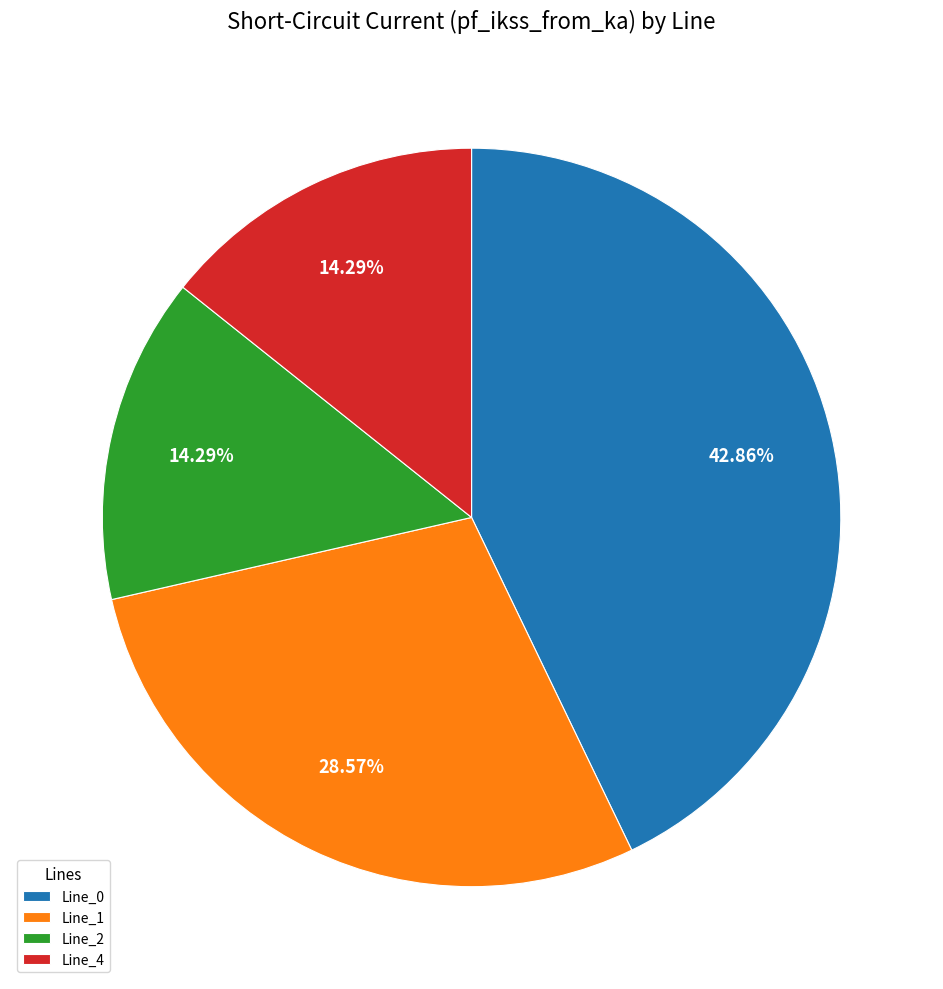

To the nearest percent, what is the difference between the largest and smallest slice percentages?

29%